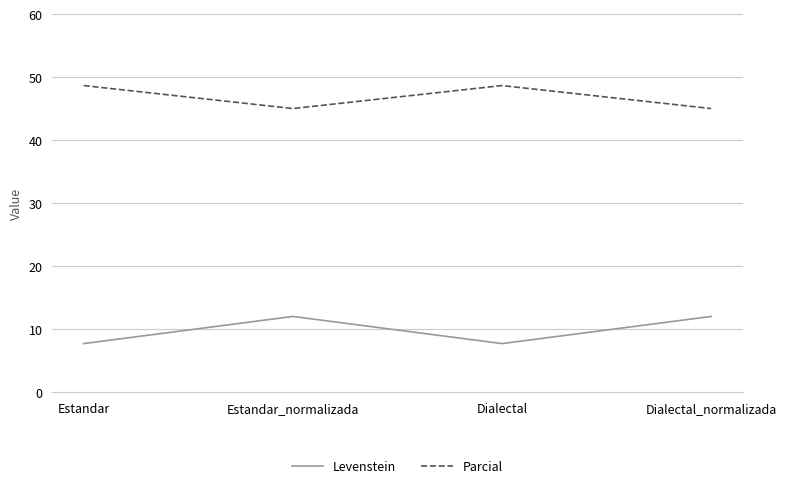

How many lines are shown in the chart?

2